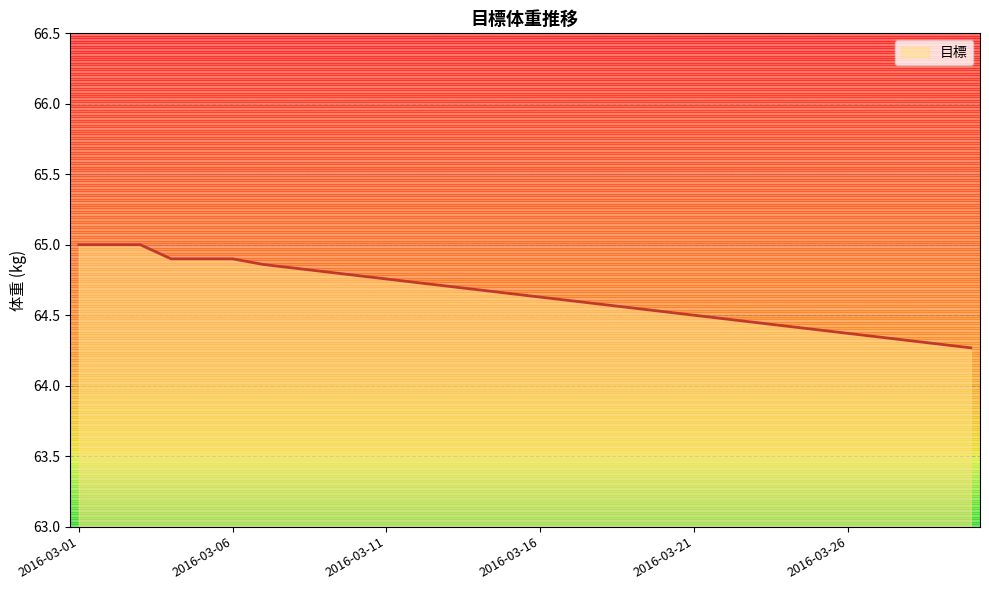

What is the greatest value displayed?

65.0